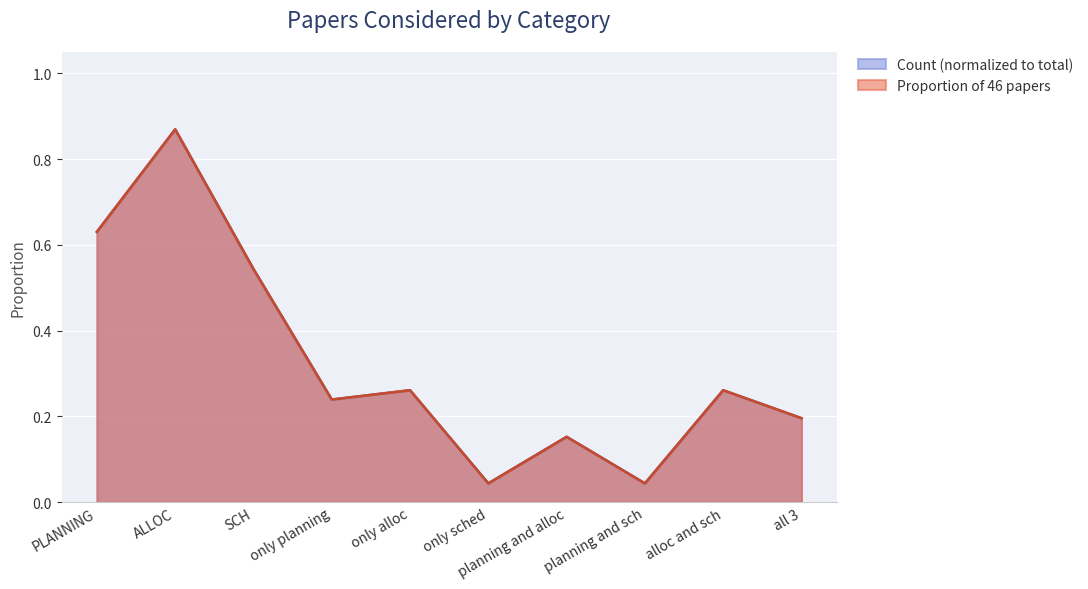

What is the label of the 1st point from the right?

all 3